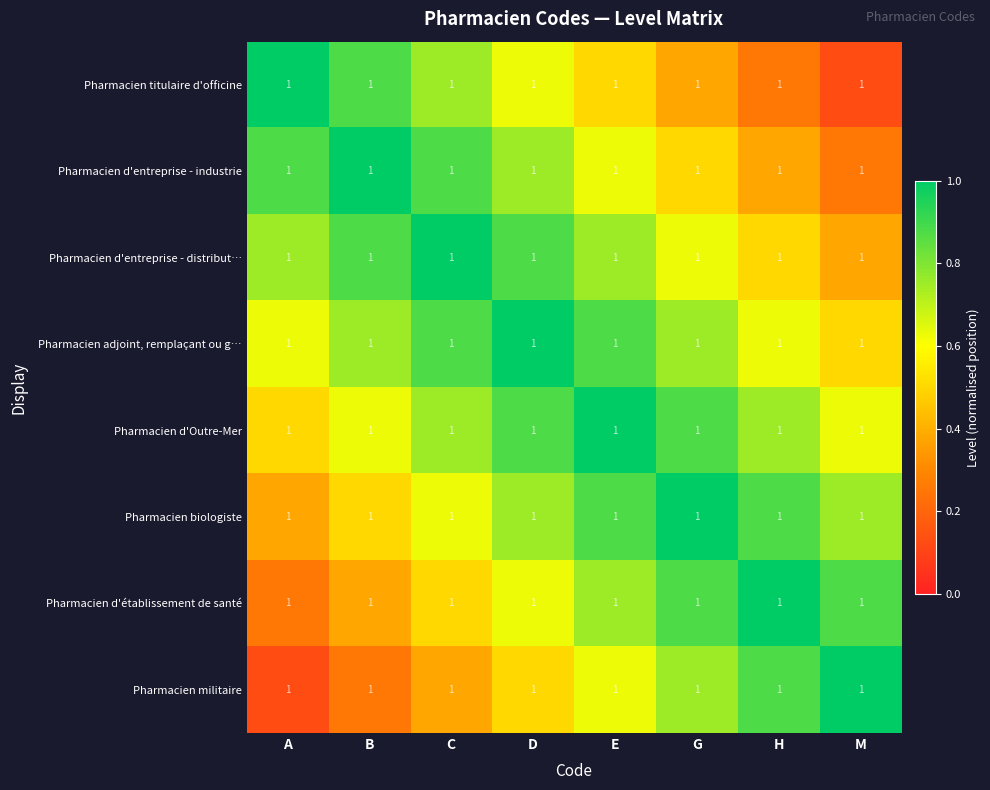

What is the difference between the Pharmacien biologiste values at H and M?

0.1